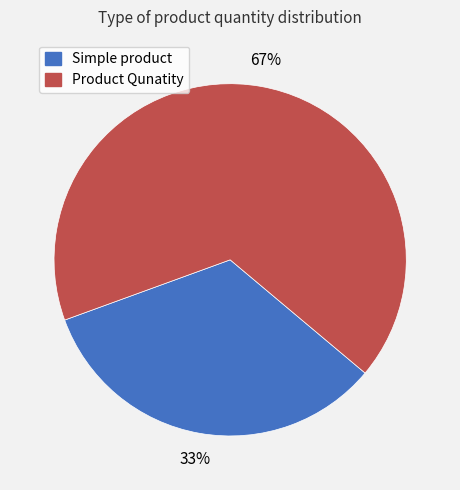

How many segments does this pie chart have?

2